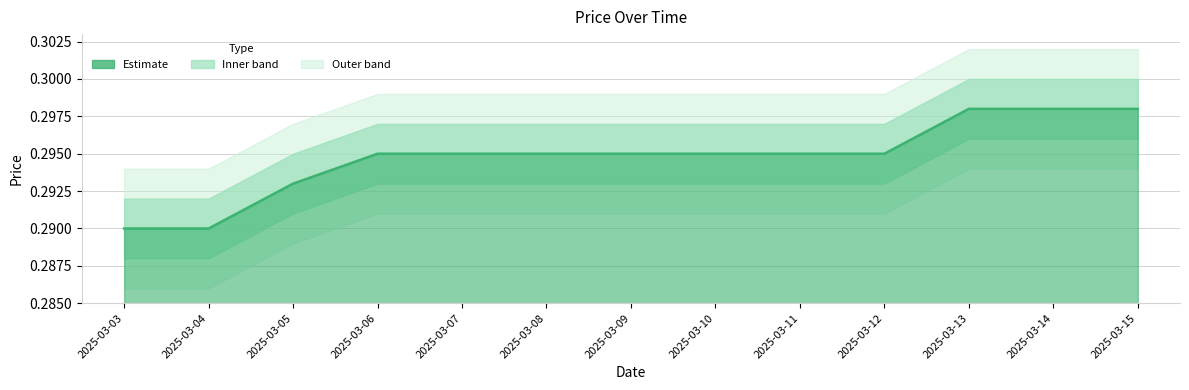

Reading left to right, transcribe all the data shown in this chart.

2025-03-03=0.3	2025-03-04=0.3	2025-03-05=0.3	2025-03-06=0.3	2025-03-07=0.3	2025-03-08=0.3	2025-03-09=0.3	2025-03-10=0.3	2025-03-11=0.3	2025-03-12=0.3	2025-03-13=0.3	2025-03-14=0.3	2025-03-15=0.3